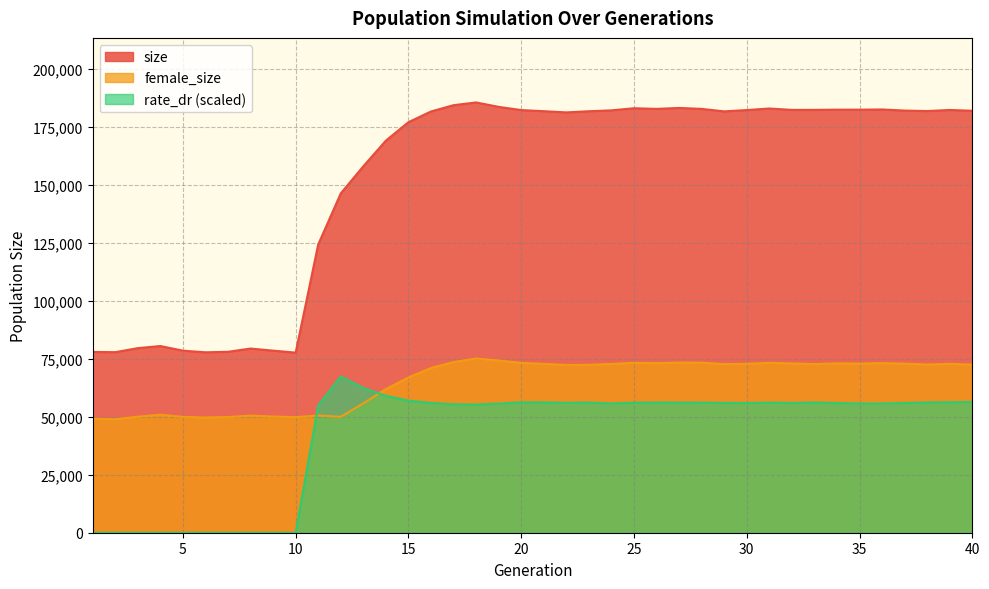

List the series in order of their overall mean, highest first.

size, female_size, rate_dr (scaled)